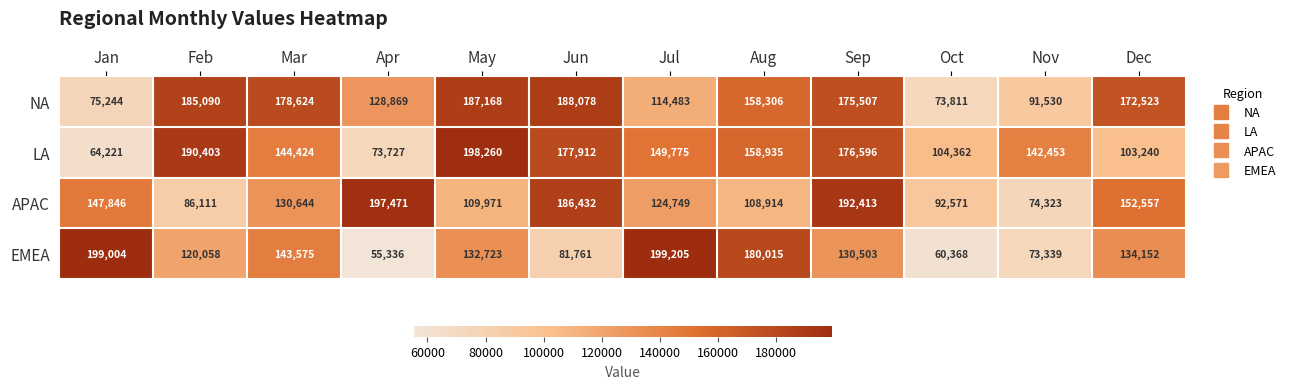

Which category has the highest value across all series?

Jul